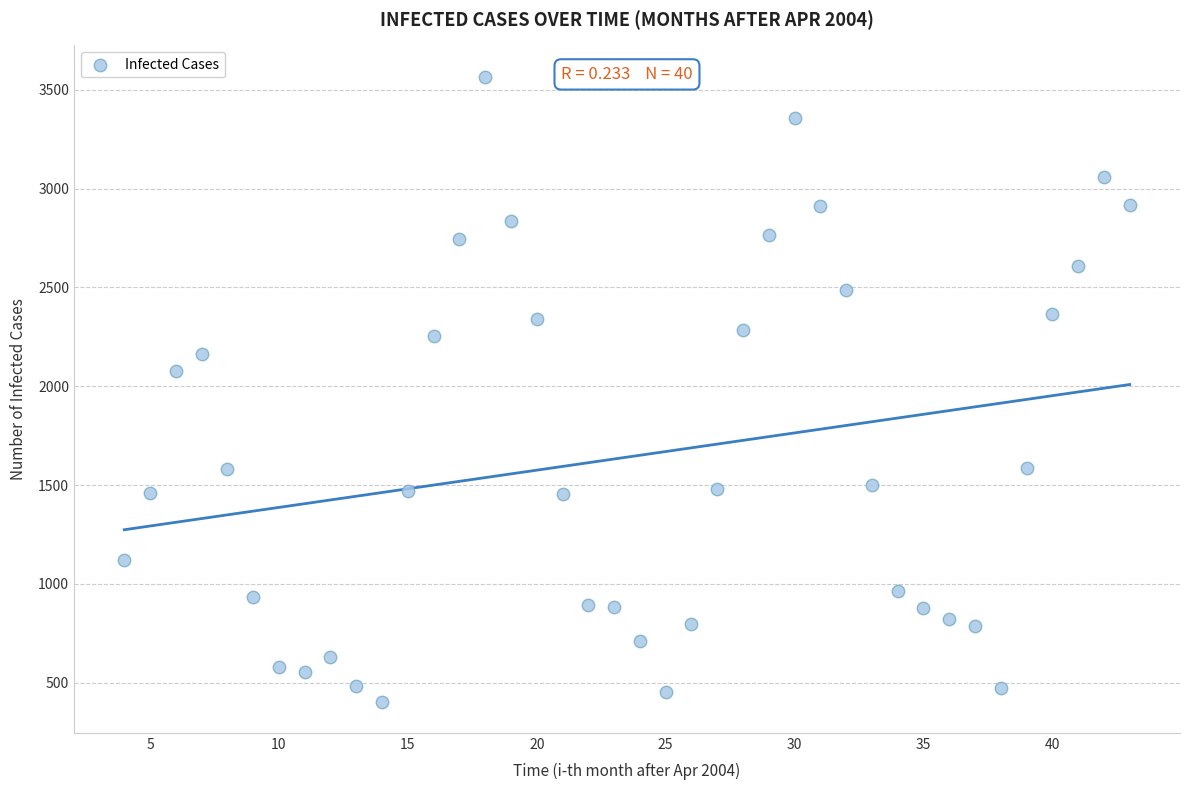

What is the range of X values (max minus min)?

39